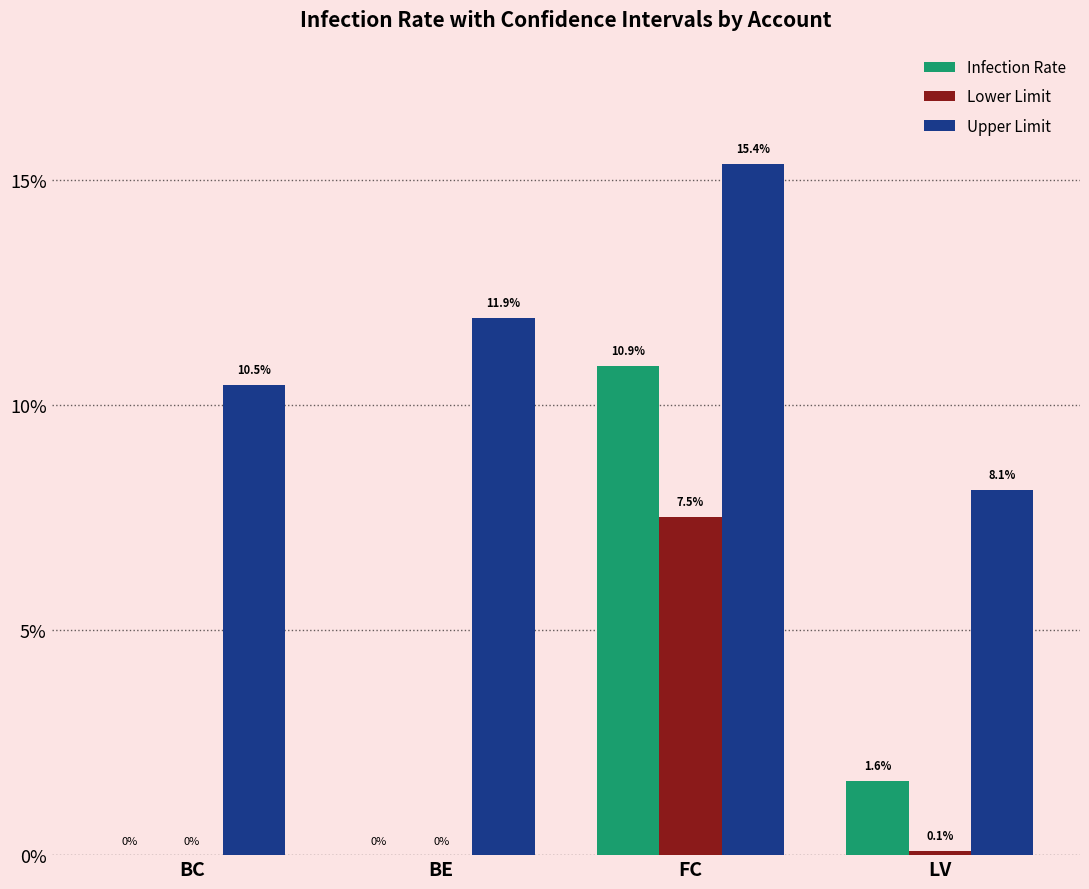

True or false: Lower Limit has a value of -3.9 at BE.

False